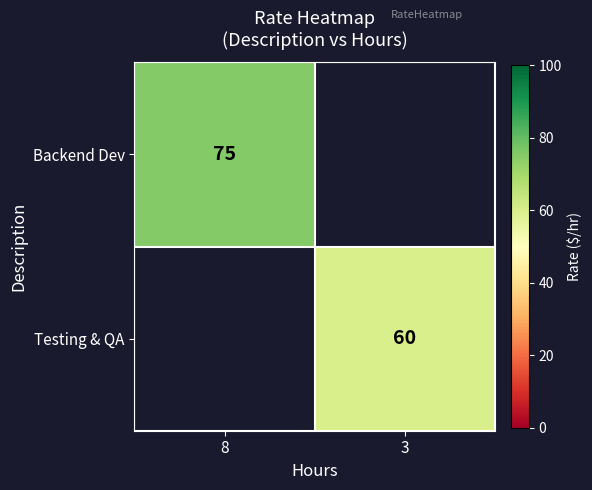

The Backend Dev series shows 52 at 8. True or false?

False